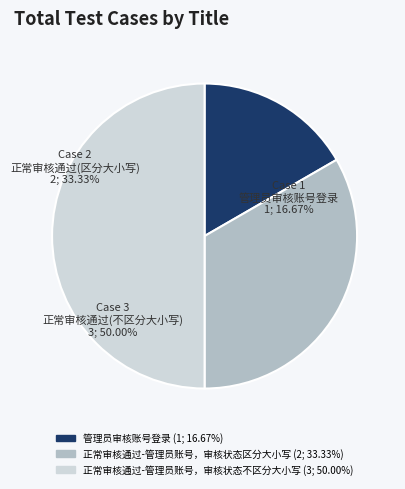

Rank the categories by value from lowest to highest.

管理员审核账号登录, 正常审核通过-管理员账号，审核状态区分大小写, 正常审核通过-管理员账号，审核状态不区分大小写